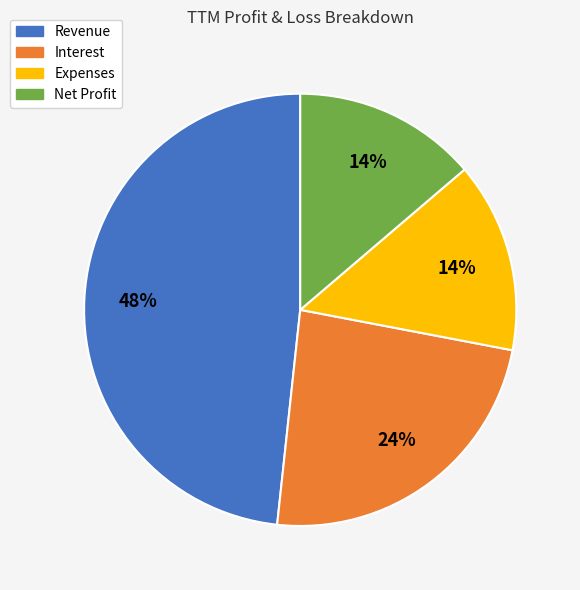

To the nearest percent, what percentage of the pie is Revenue?

48%